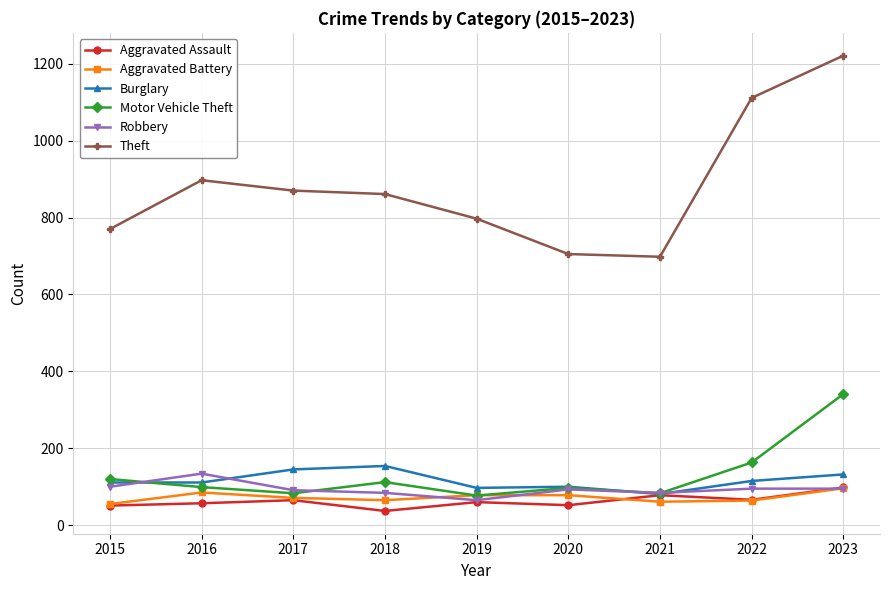

How many distinct data groups are displayed?

6